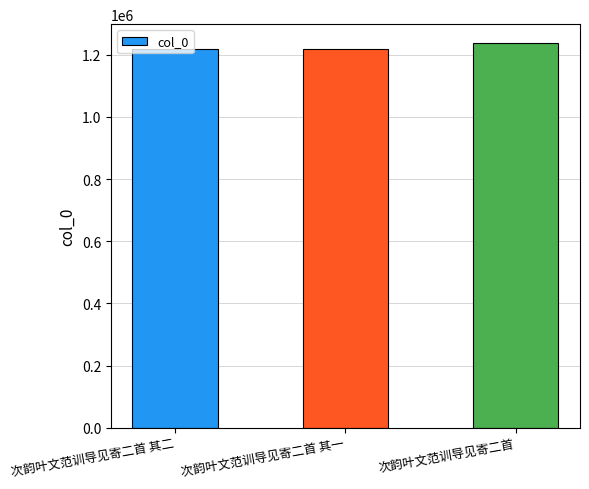

True or false: the data shows 343032 at 次韵叶文范训导见寄二首 其二.

False